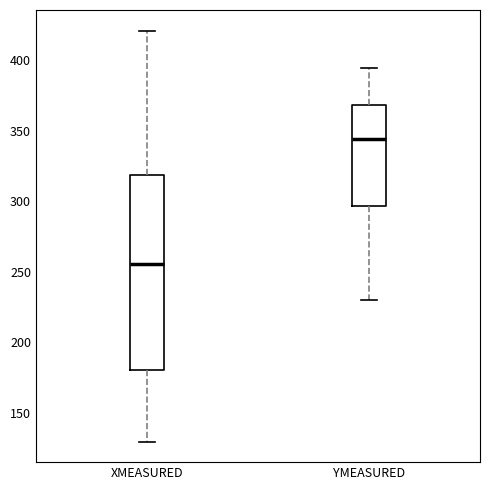

Where does the lower whisker of the box for YMEASURED end on the y-axis? The values are not printed on the chart, so give them approximately, as read against the axis.

230